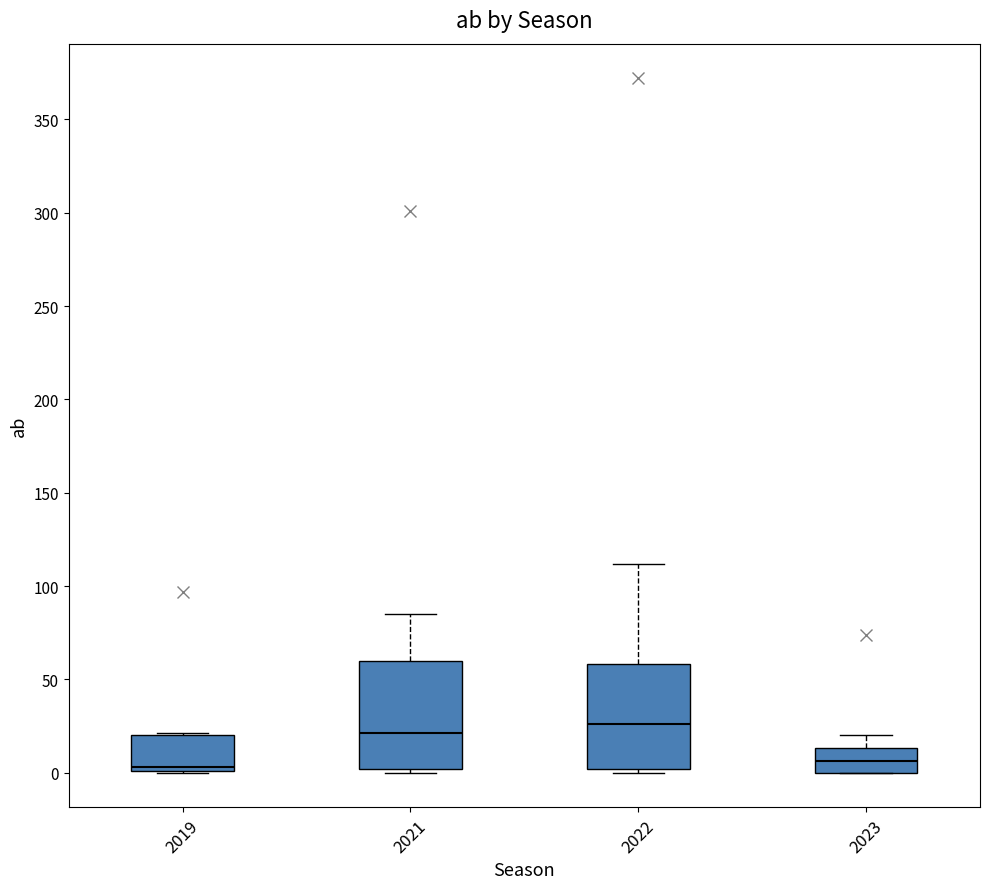

Reading left to right, read every box against the y-axis: the position of its median line, the range the box covers, and the ends of its whiskers. The values are not printed on the chart, so give them approximately, as read against the axis.

2019: median 5, box 0 to 20, whiskers 0 to 20
2021: median 20, box 0 to 60, whiskers 0 (just below the box's lower edge) to 85
2022: median 25, box 0 to 60, whiskers 0 (just below the box's lower edge) to 110
2023: median 5, box 0 to 15, whiskers 0 to 20